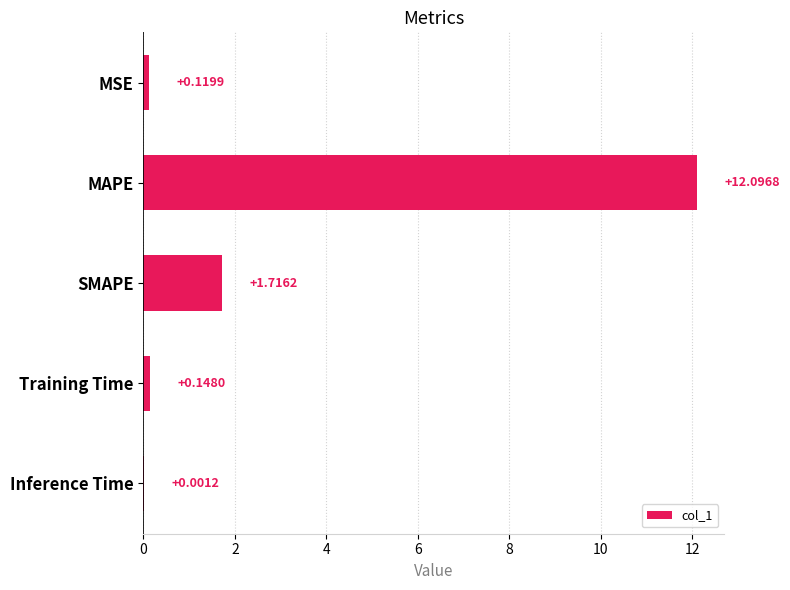

Where is the data nearest to the value 6?

SMAPE